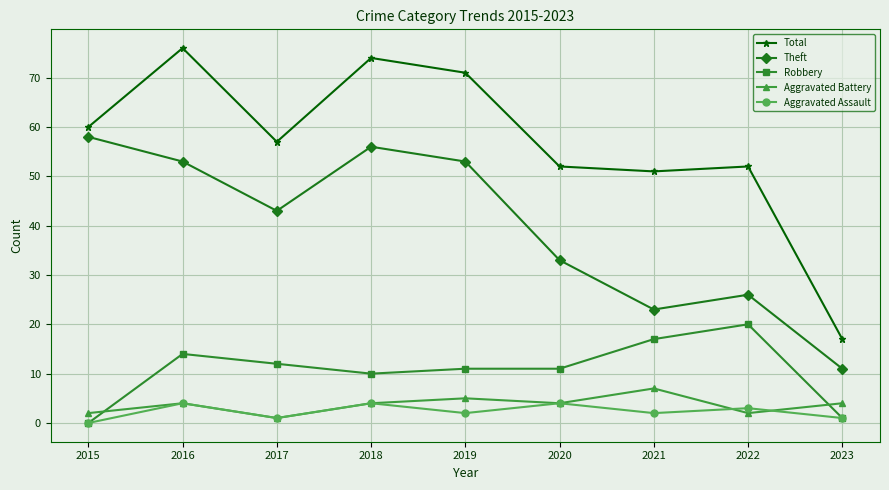

Which series has the largest range (max minus min)?

Total